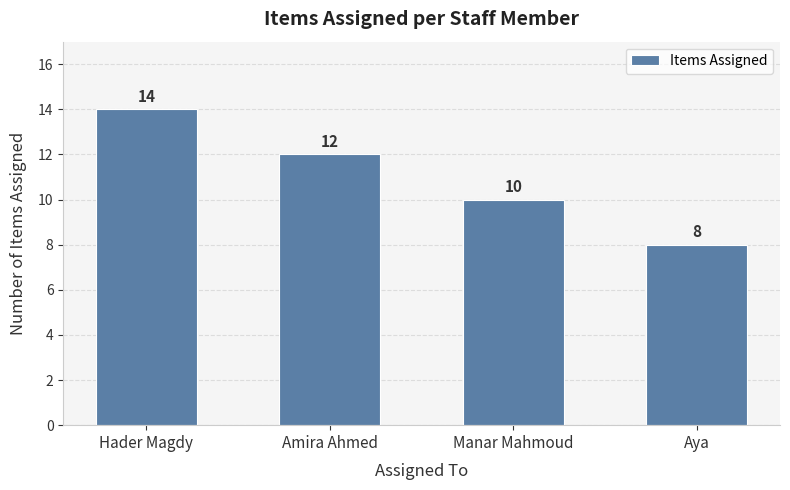

Does the chart contain any negative values?

No